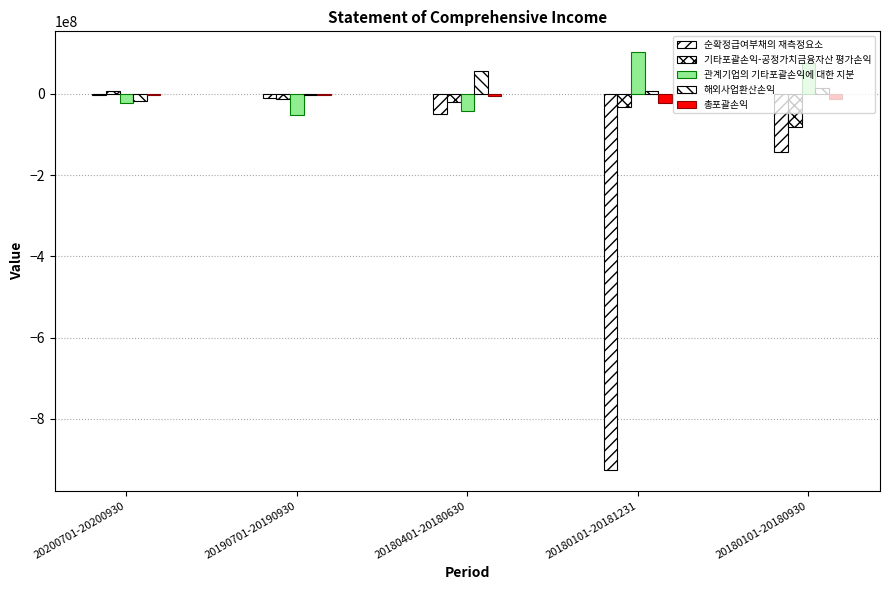

How many groups of bars are there?

5